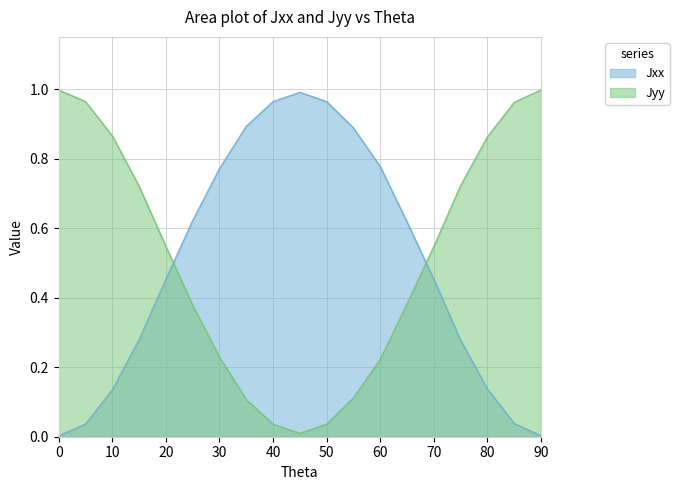

Is the value of Jyy at 90 greater than the value of Jxx at 15?

No